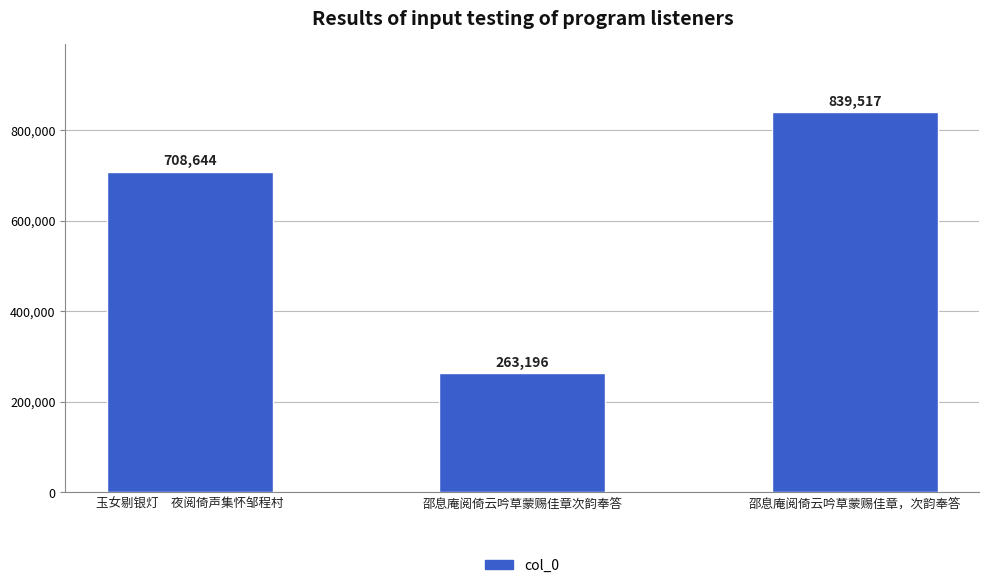

Which has a higher value, 邵息庵阅倚云吟草蒙赐佳章次韵奉答 or 玉女剔银灯　夜阅倚声集怀邹程村?

玉女剔银灯　夜阅倚声集怀邹程村